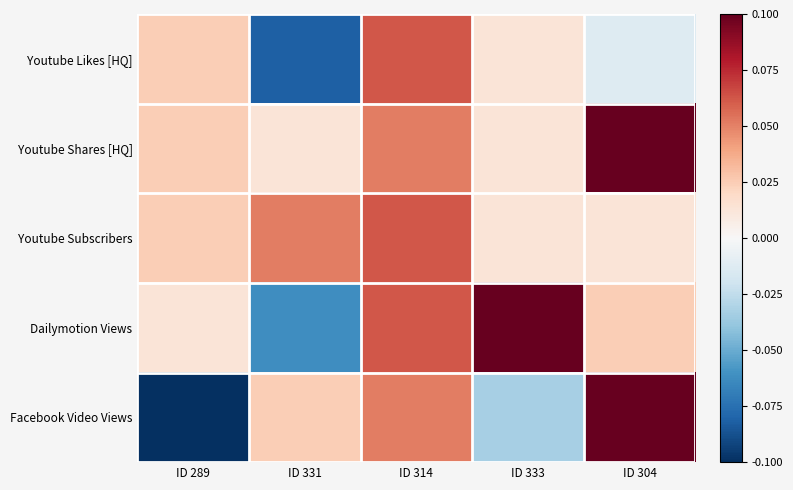

Reading left to right, what are all the values shown in this chart?

Youtube Likes [HQ]: ID 289=0.0	ID 331=-0.1	ID 314=0.1	ID 333=0.0	ID 304=-0.0
Youtube Shares [HQ]: ID 289=0.0	ID 331=0.0	ID 314=0.1	ID 333=0.0	ID 304=0.1
Youtube Subscribers: ID 289=0.0	ID 331=0.1	ID 314=0.1	ID 333=0.0	ID 304=0.0
Dailymotion Views: ID 289=0.0	ID 331=-0.1	ID 314=0.1	ID 333=0.1	ID 304=0.0
Facebook Video Views: ID 289=-0.1	ID 331=0.0	ID 314=0.1	ID 333=-0.0	ID 304=0.1